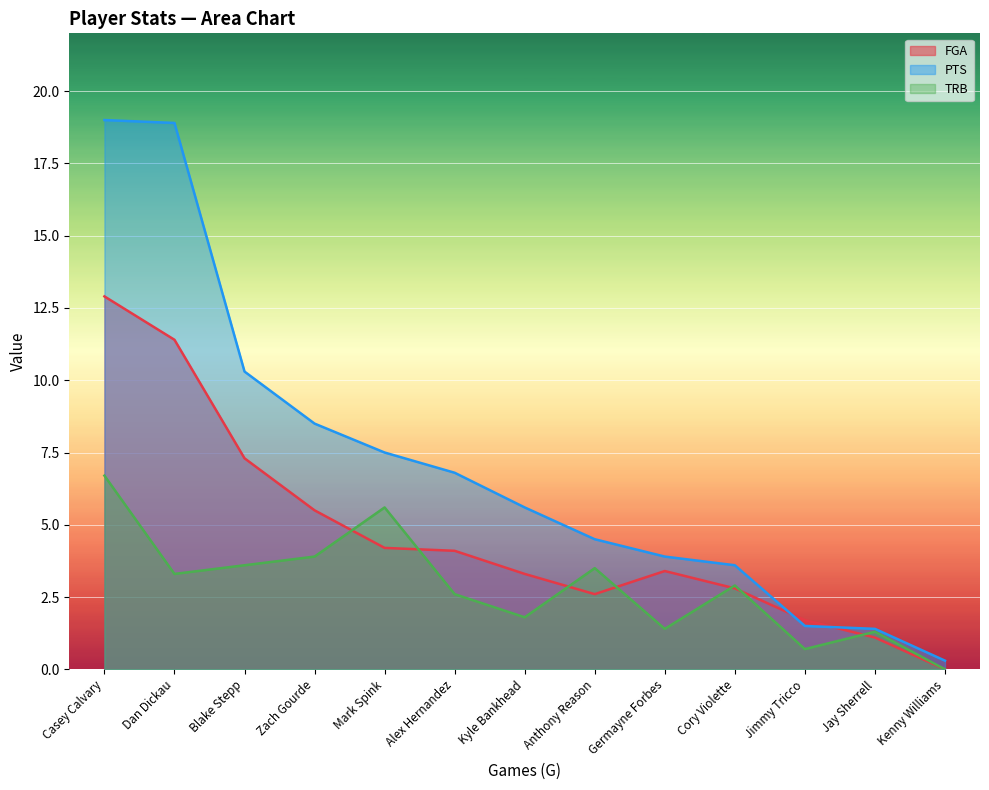

The value of FGA at Zach Gourde is 1.8. True or false?

False